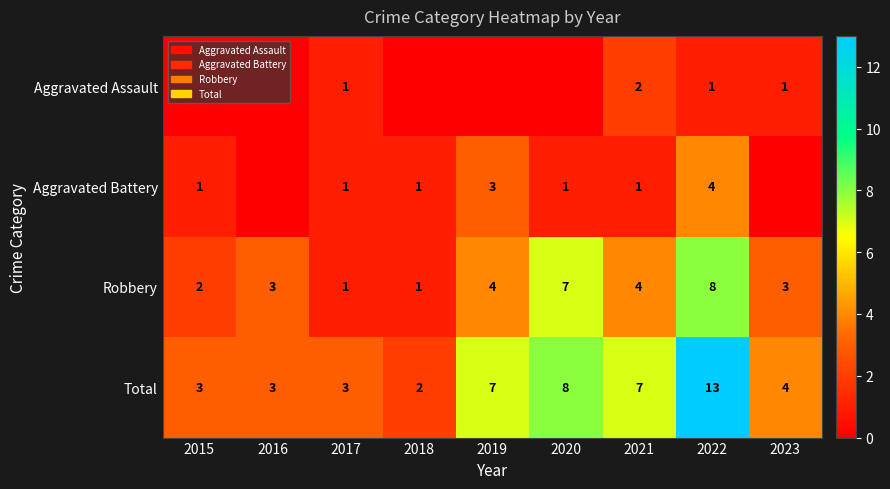

What is the sum of the Total values at 2016 and 2019?

10